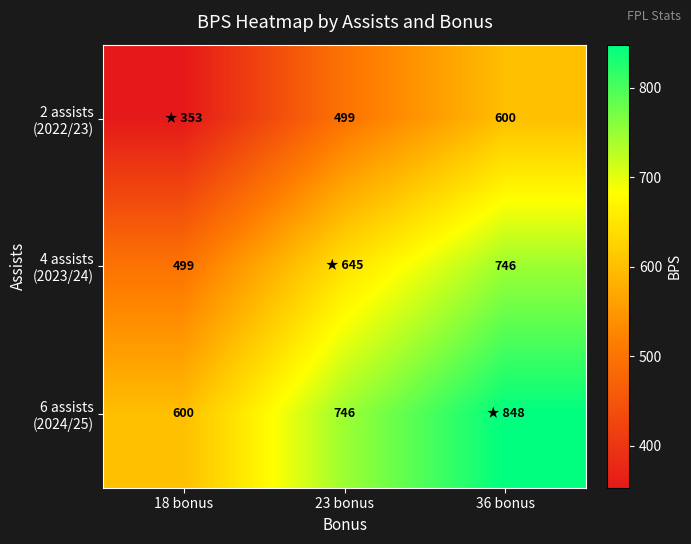

The 6 assists (2024/25) series shows 848.0 at 36 bonus. True or false?

True